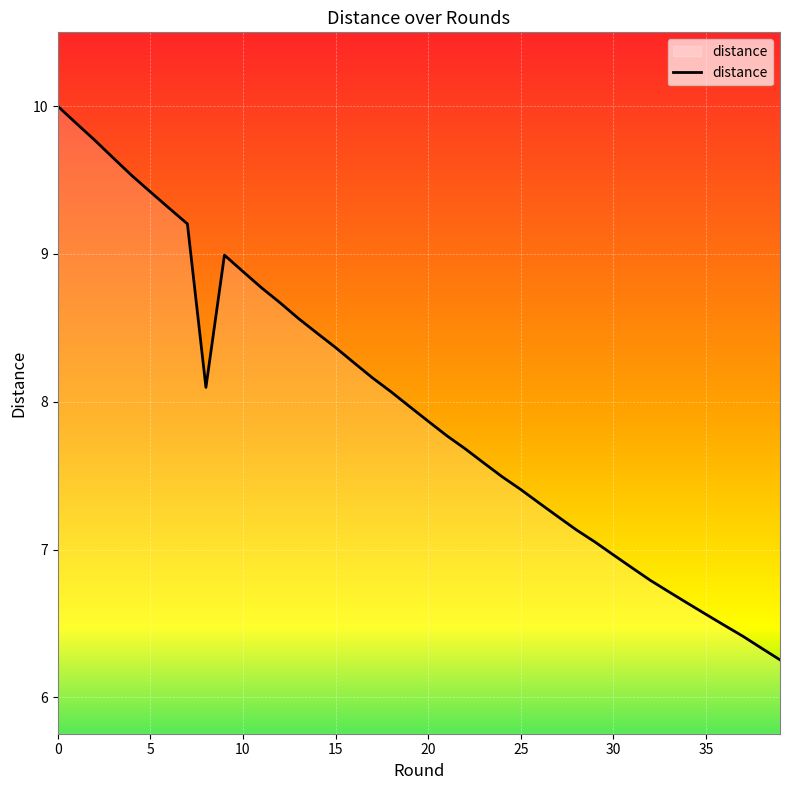

What is the greatest value displayed?

10.0